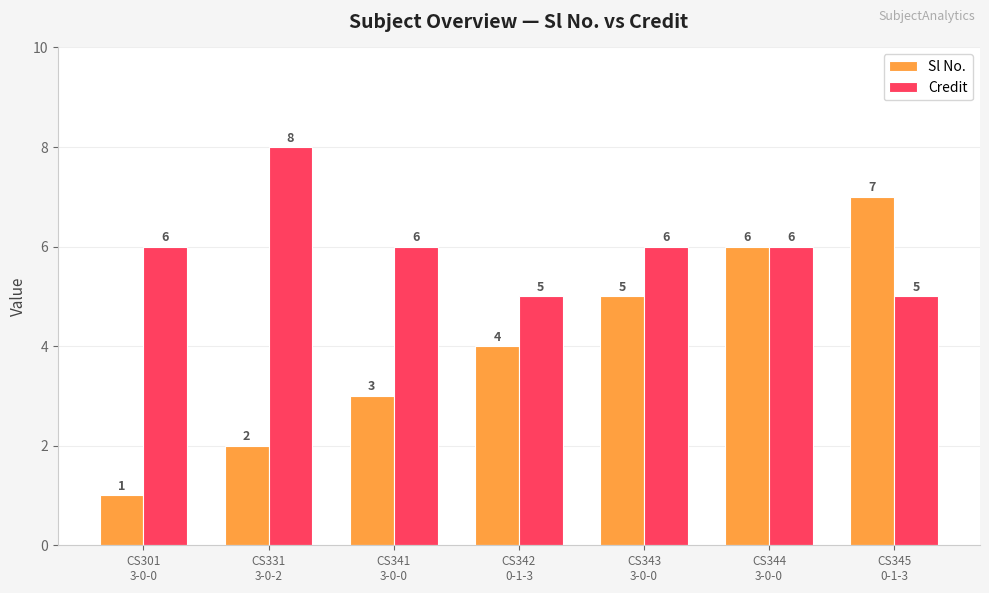

Count the number of categories in the chart.

7